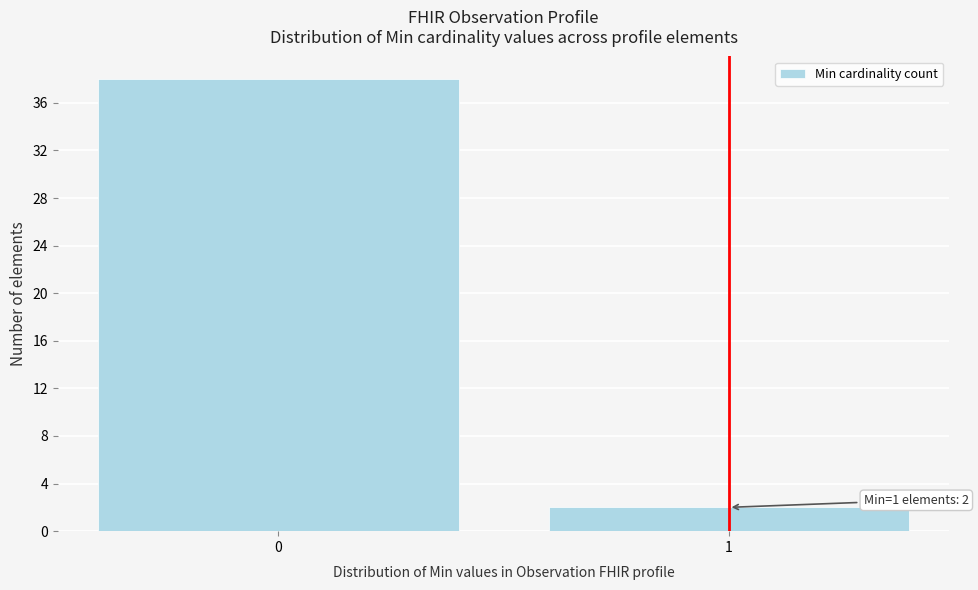

Reading right to left, list all the values displayed in this chart.

2	38